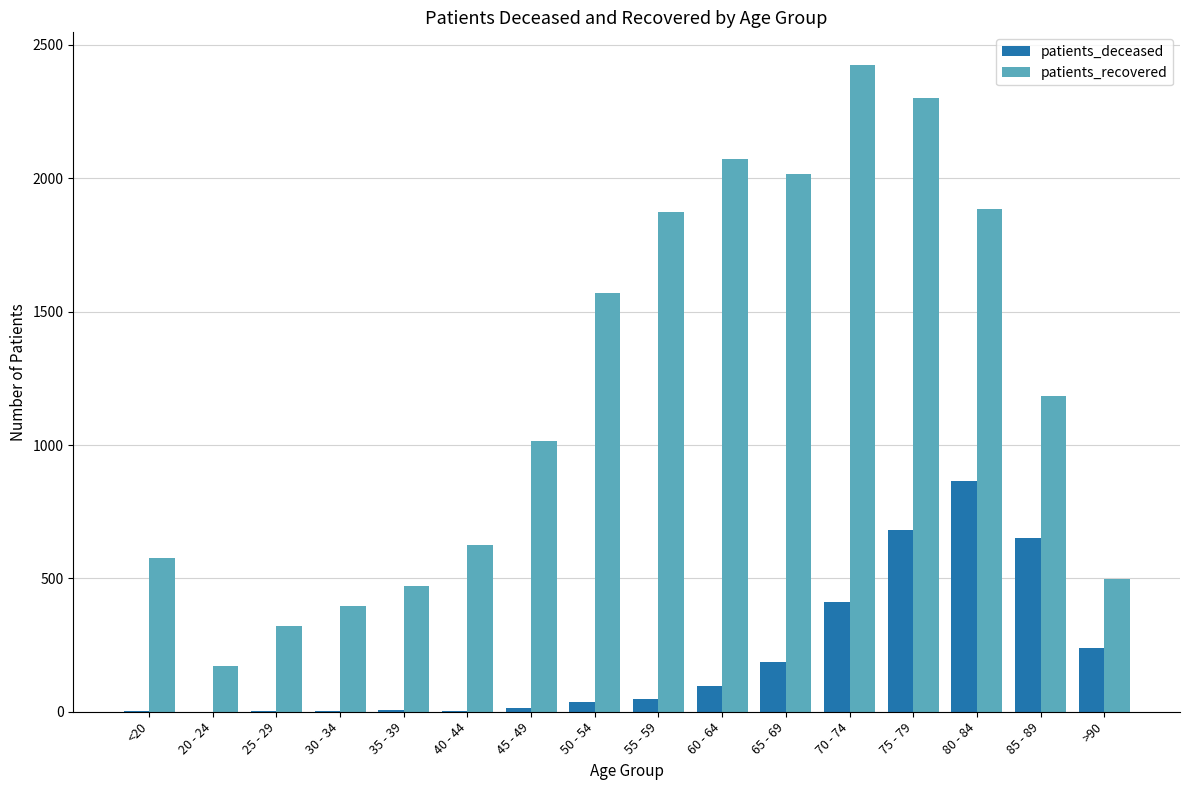

At which label is patients_recovered closest to 1299?

85 - 89